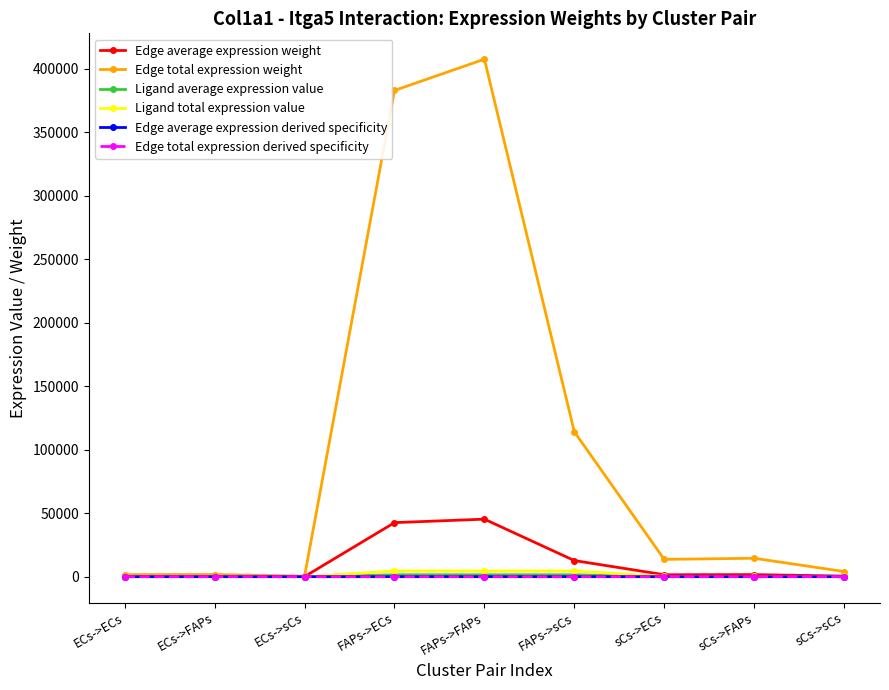

At which label does Ligand average expression value reach its minimum?

ECs->ECs